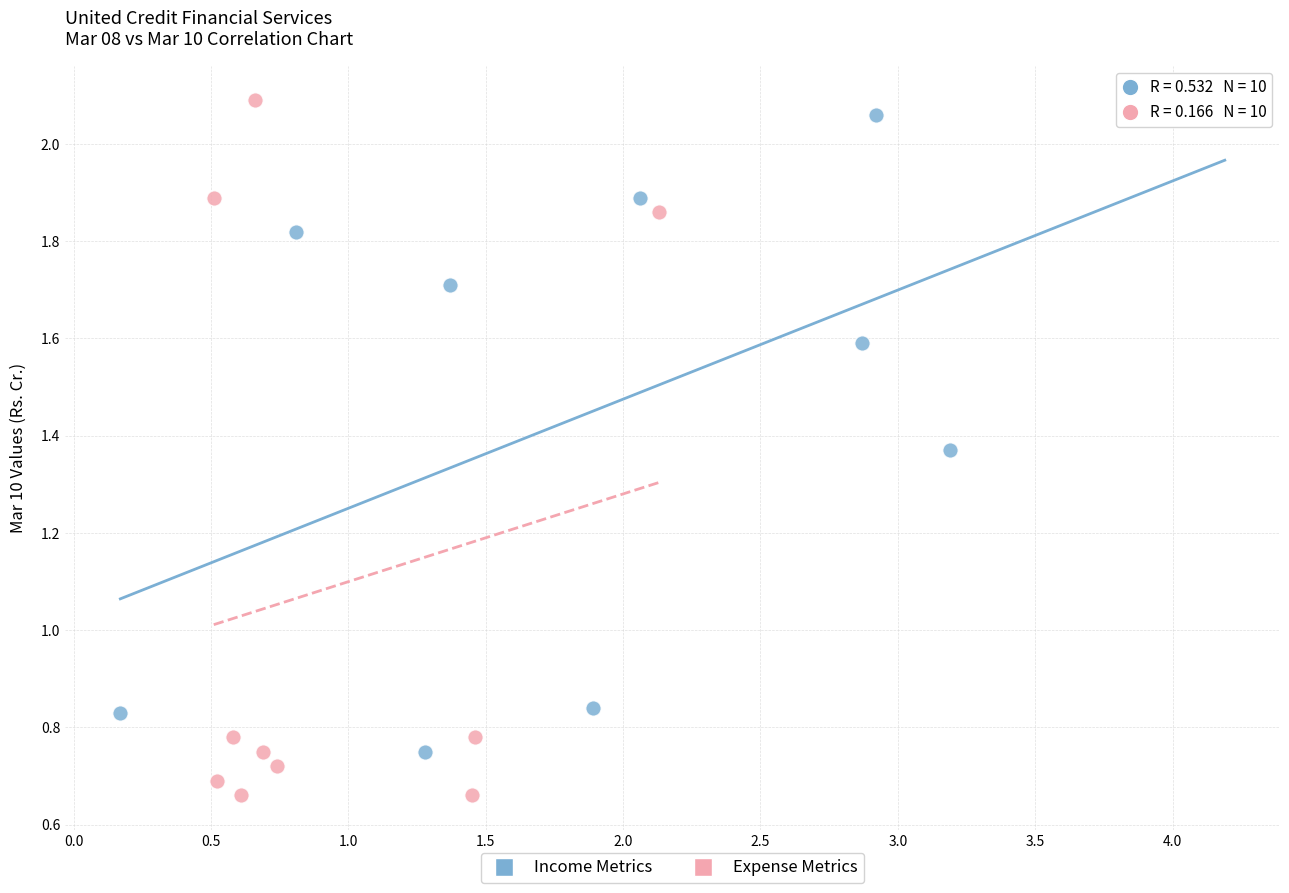

Which series contains the lowest Y value?

Expense Metrics